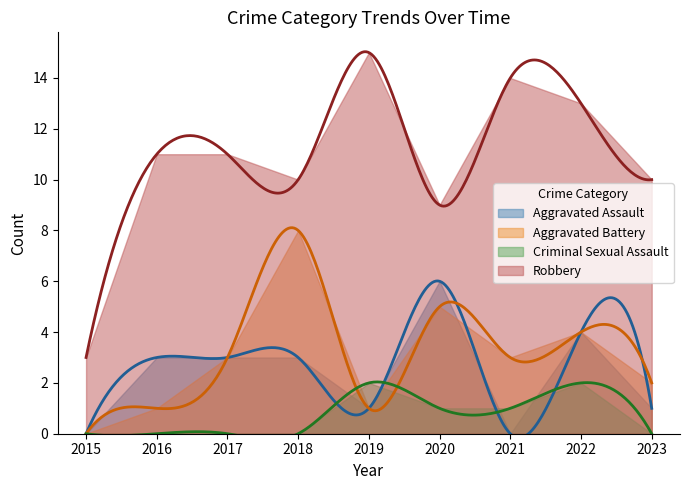

Is it true that Aggravated Battery equals 8 at 2020?

False